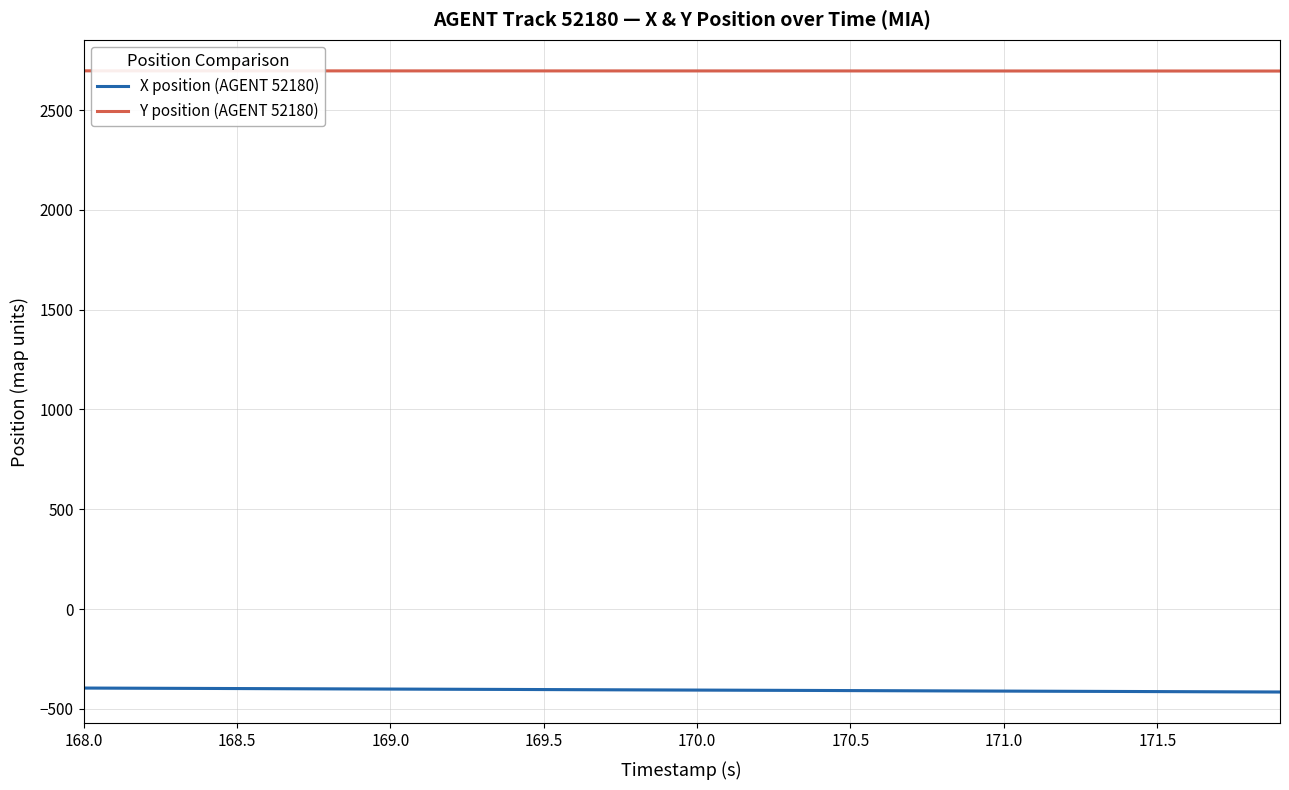

True or false: X position (AGENT 52180) and Y position (AGENT 52180) intersect in this chart.

False